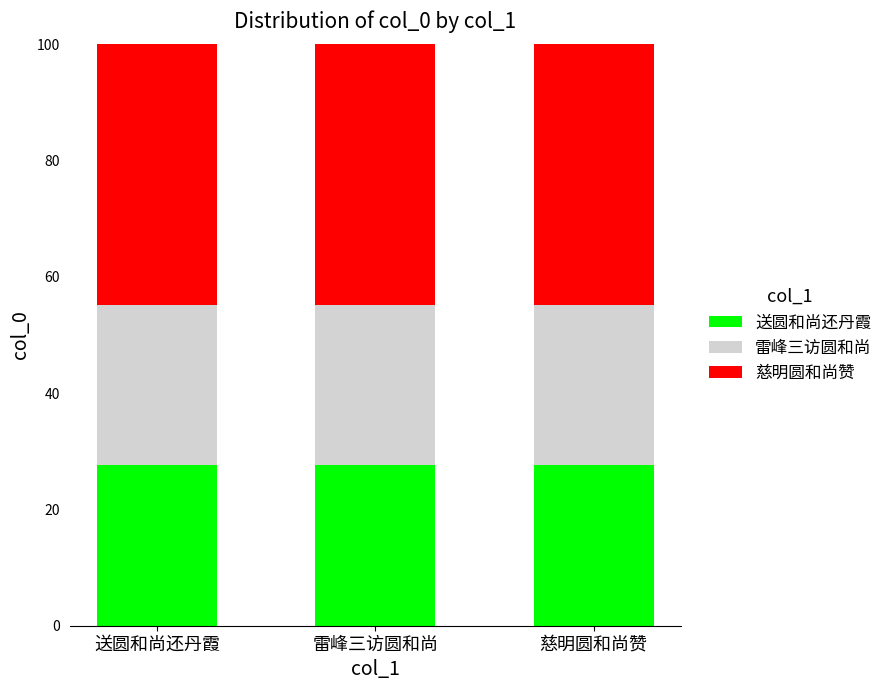

What is the highest value of the 送圆和尚还丹霞 series?

27.6